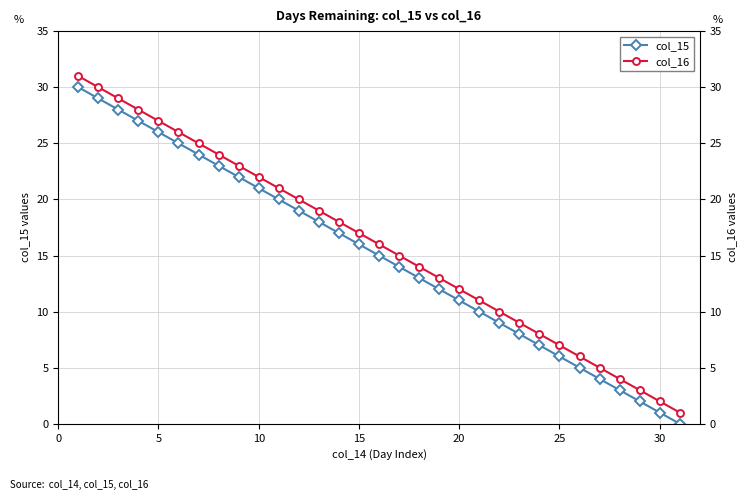

How many values in the col_15 series are below 15?

15